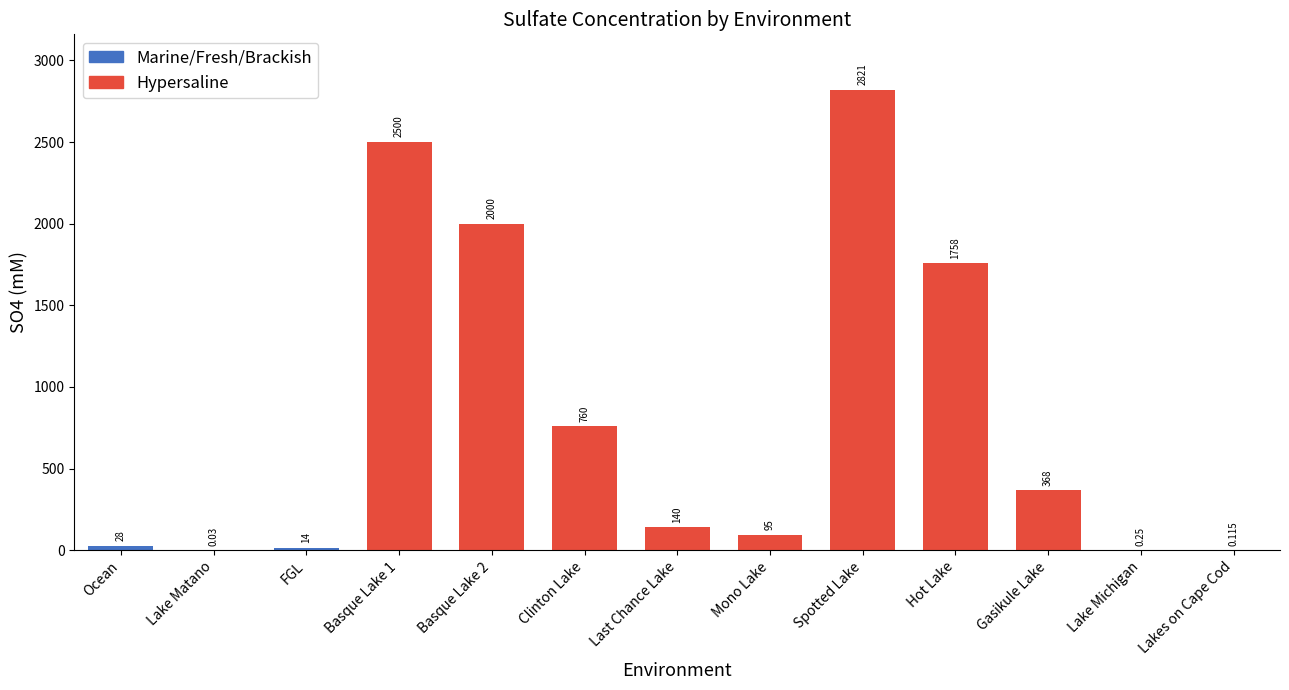

At which label is the value closest to 1410?

Hot Lake